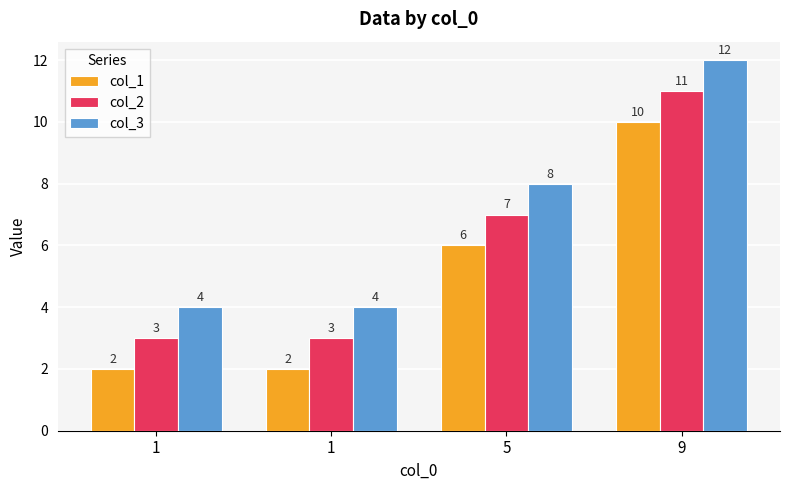

Rank the categories by col_3 value from highest to lowest.

9, 5, 1, 1